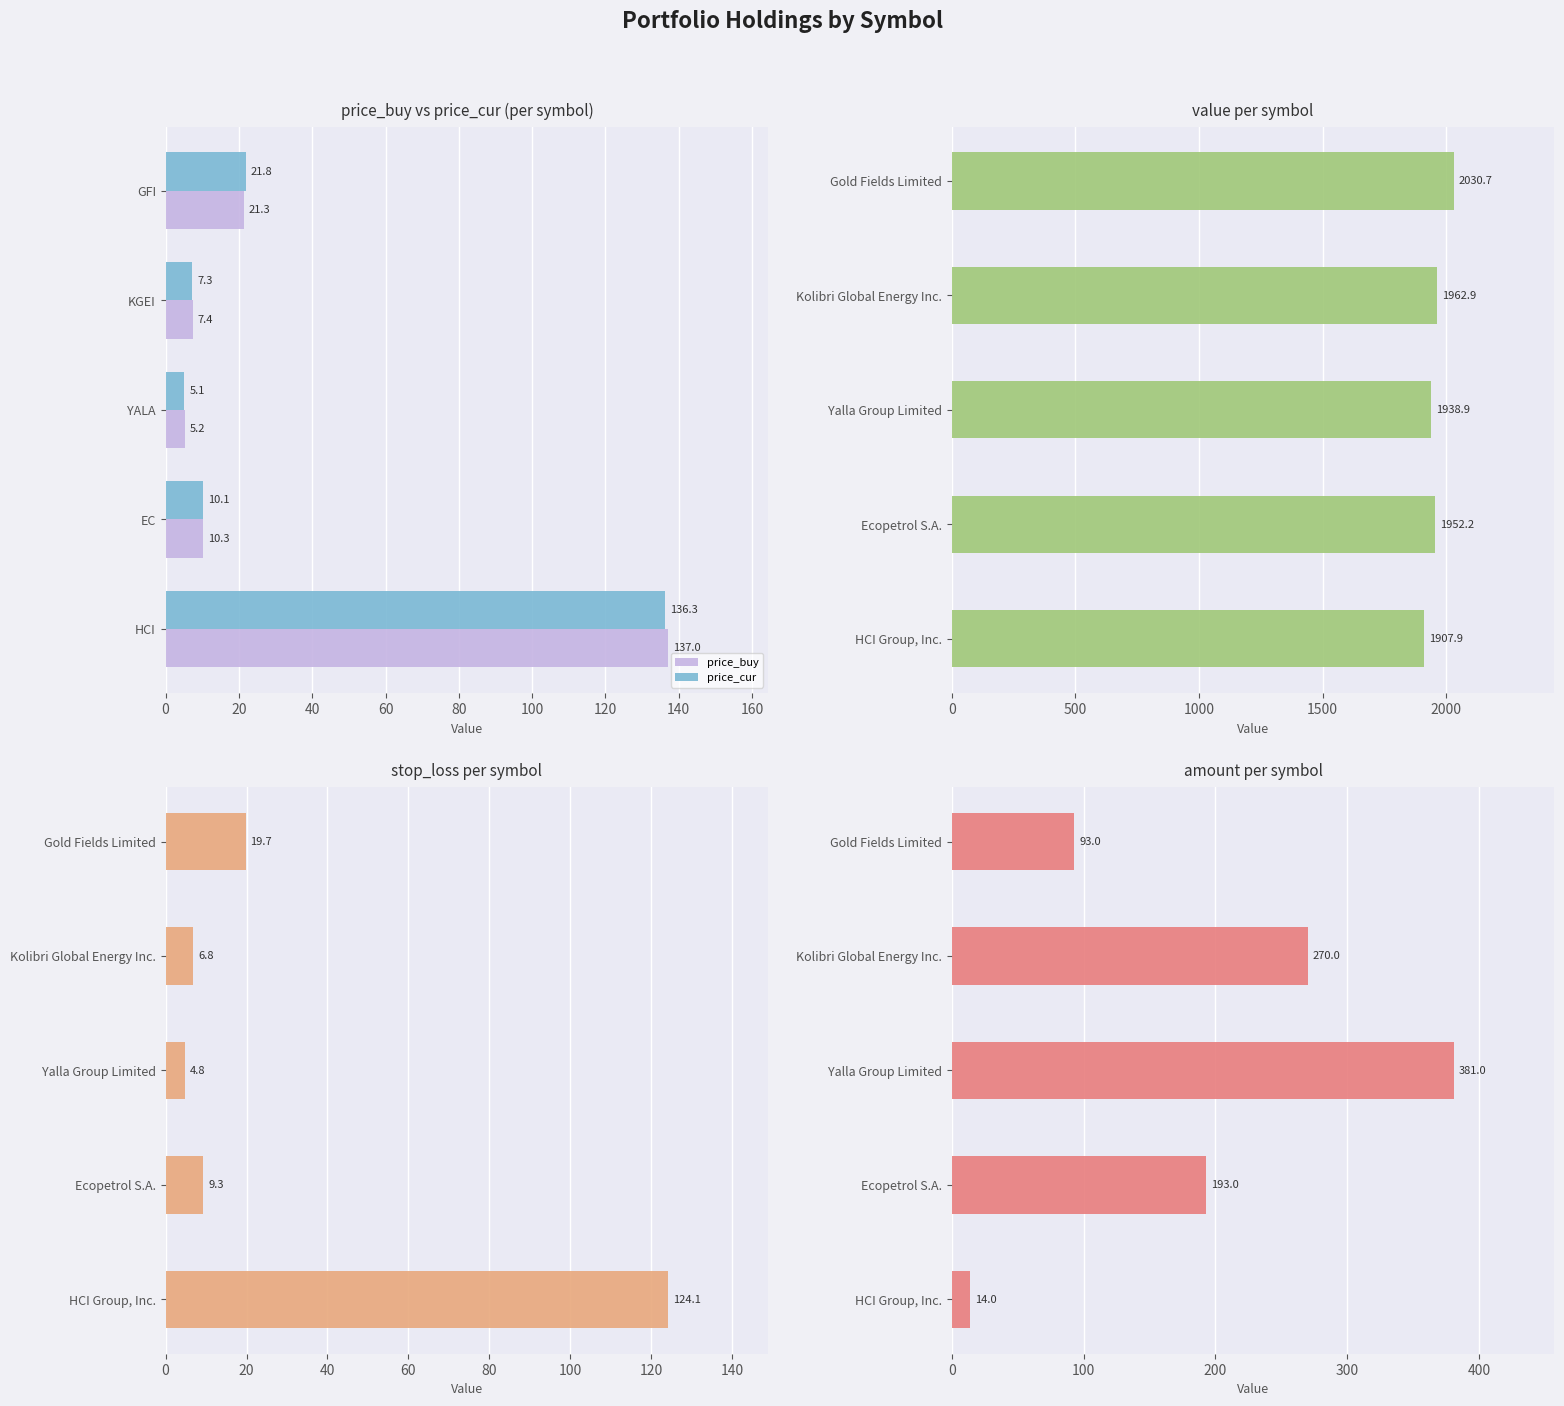

Where is price_cur nearest to the value 70?

GFI